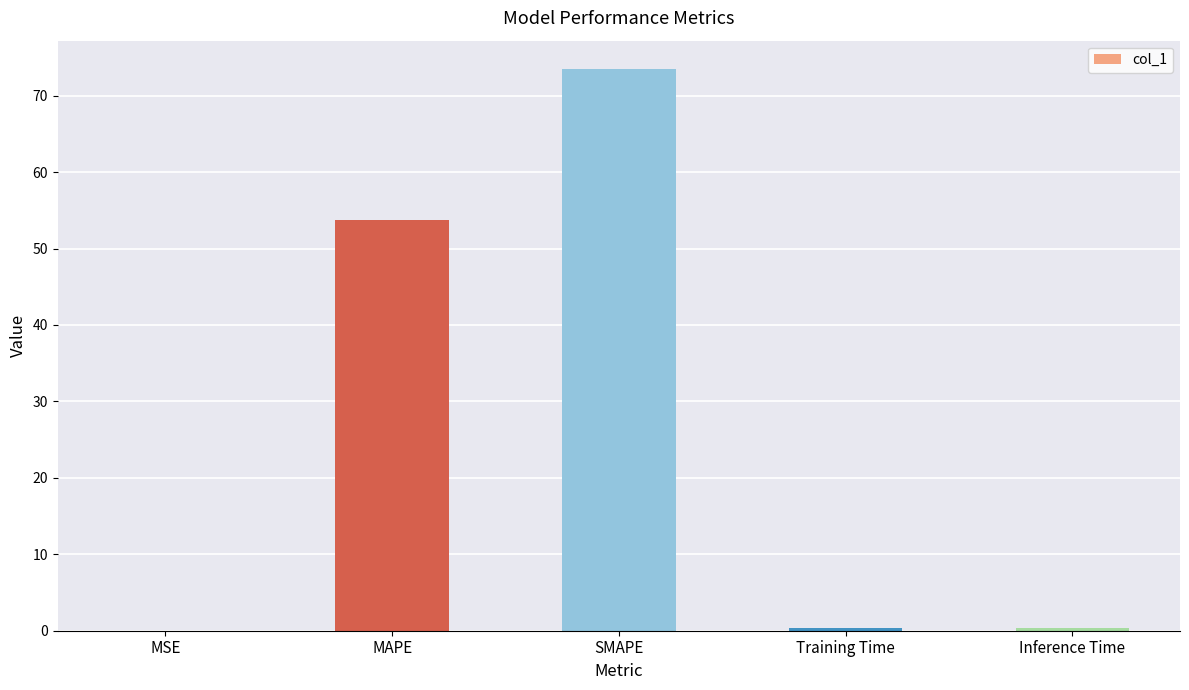

What is the sum of all values?

128.1